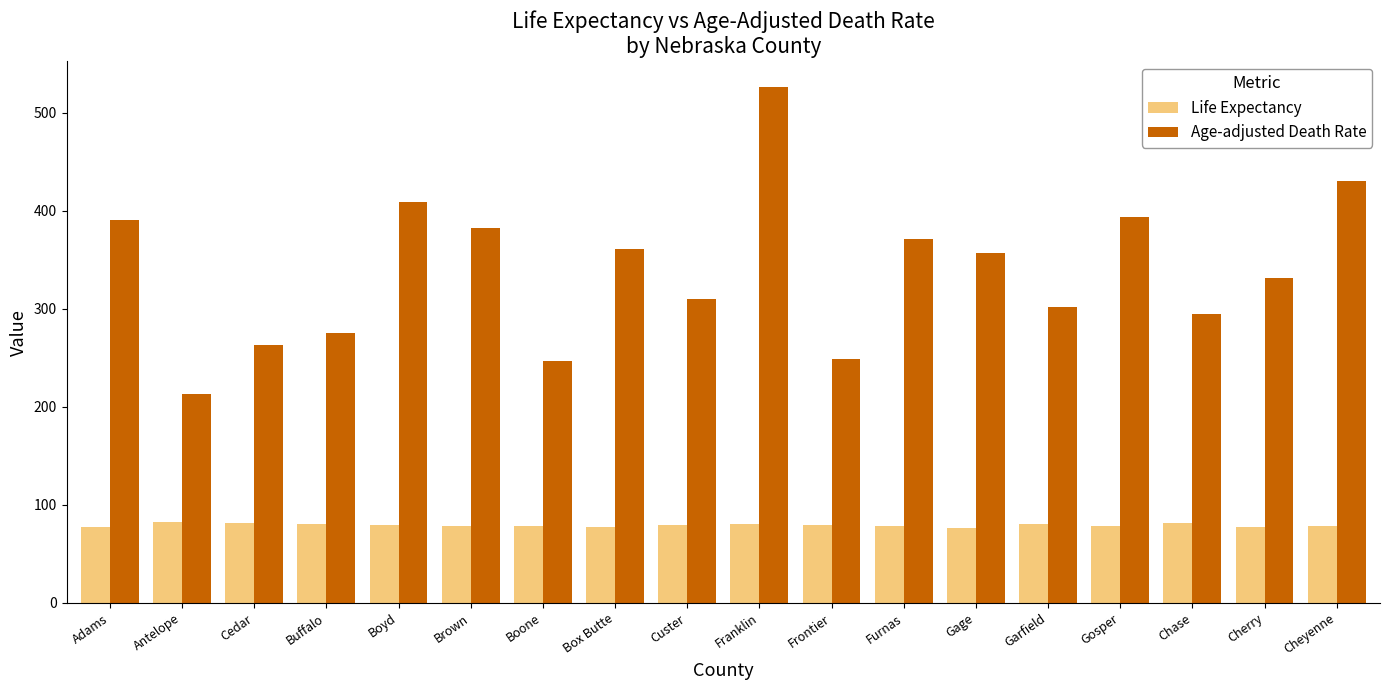

At Frontier, list the series in order from smallest to largest.

Life Expectancy, Age-adjusted Death Rate